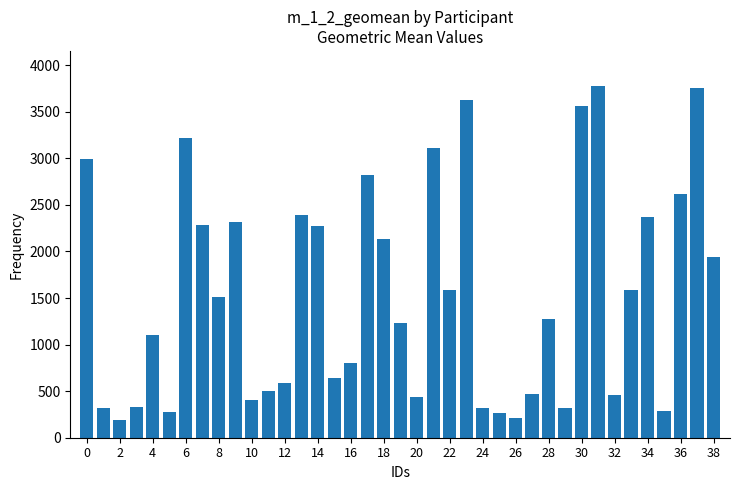

What is the average value?

1545.7